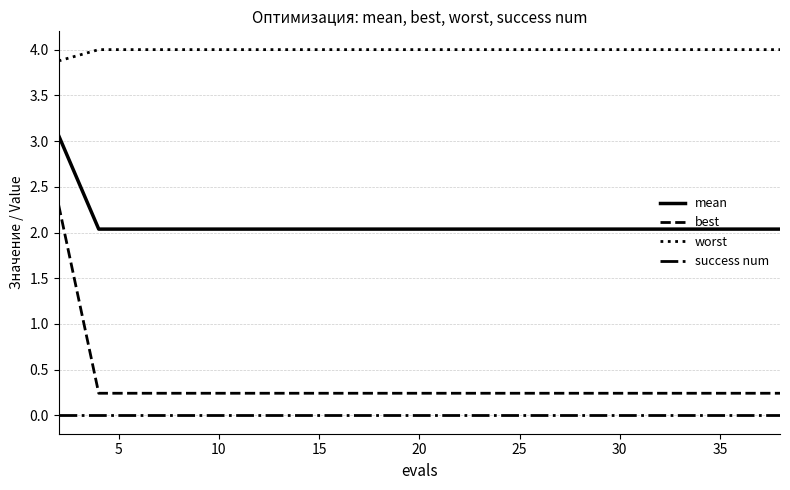

True or false: success num and worst intersect in this chart.

False